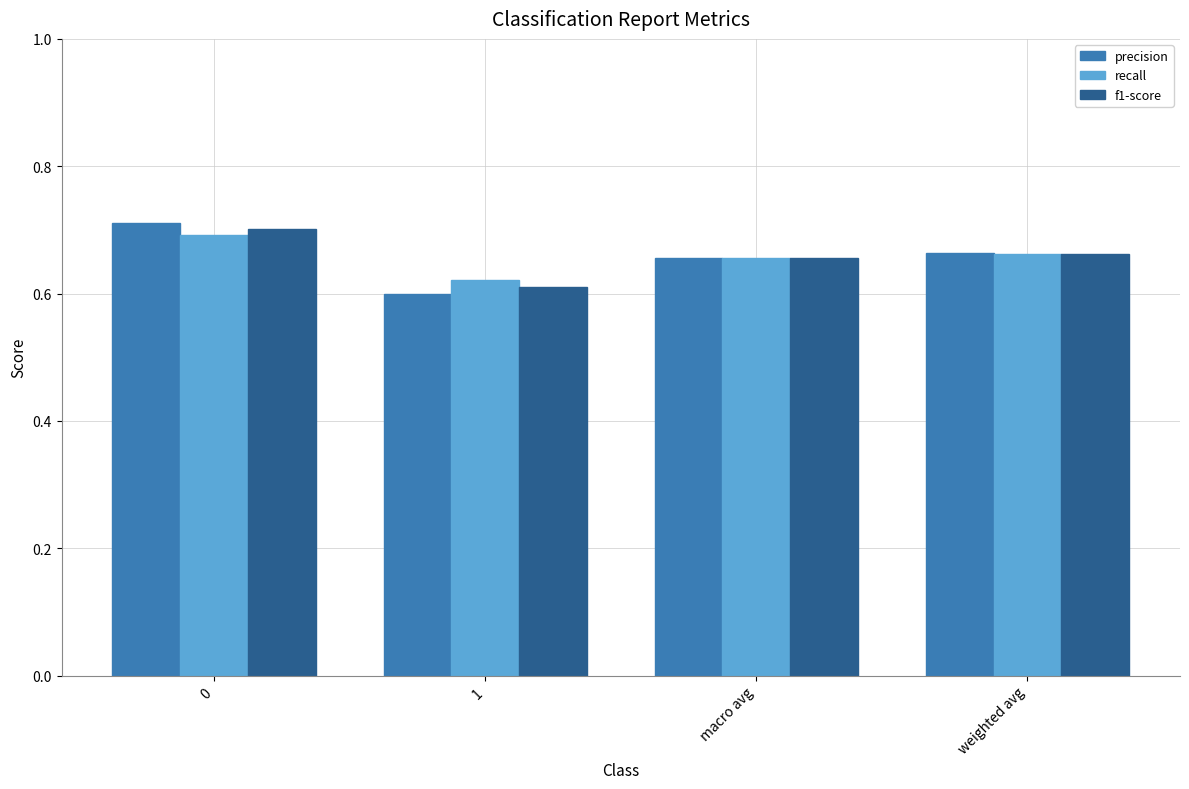

What is the sum of the f1-score values at macro avg and 1?

1.3